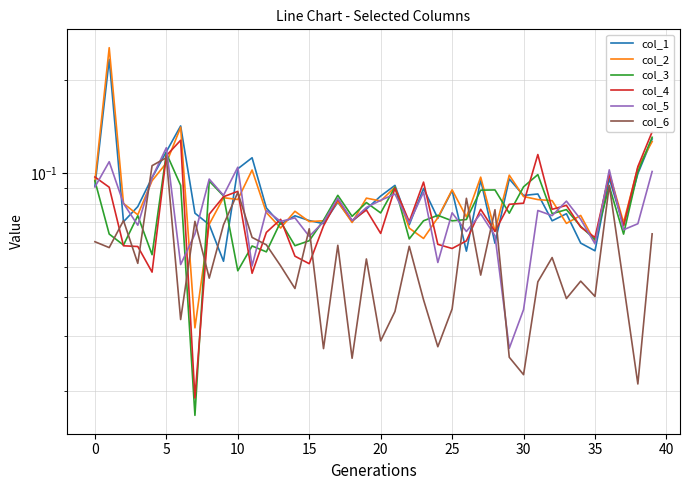

What is the label of the 11th point from the right?

29